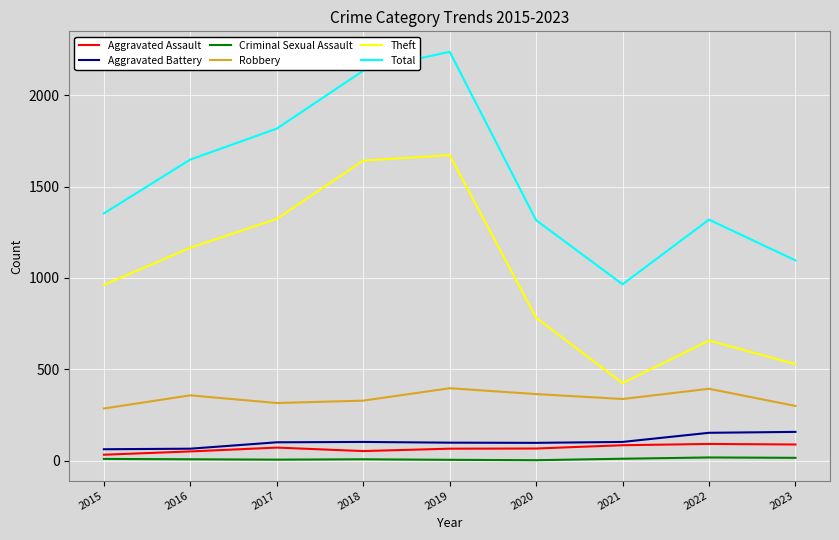

What is the average value of the Total series?

1543